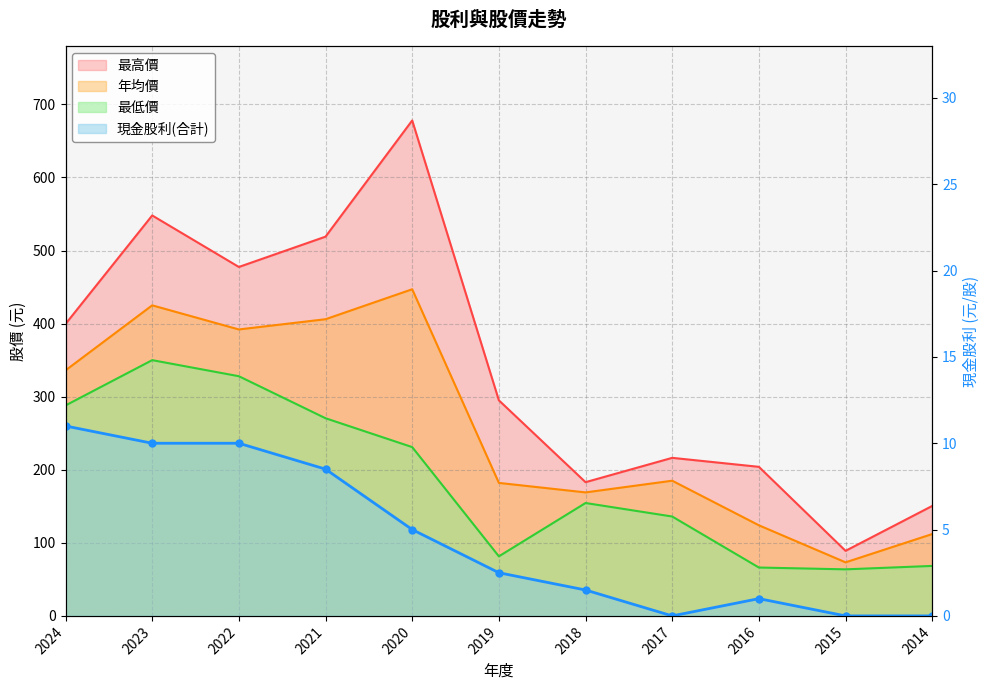

True or false: 現金股利(合計) and 最低價 intersect in this chart.

False